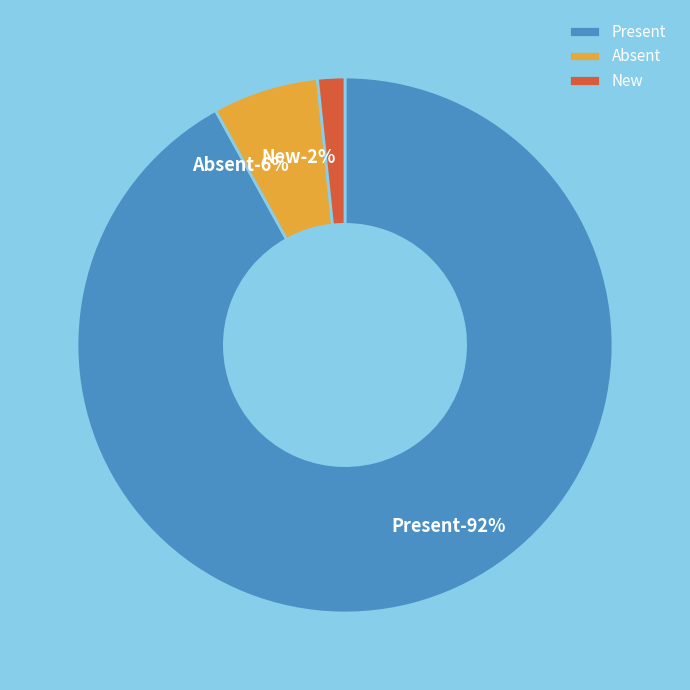

True or false: Absent accounts for 17% of the total.

False